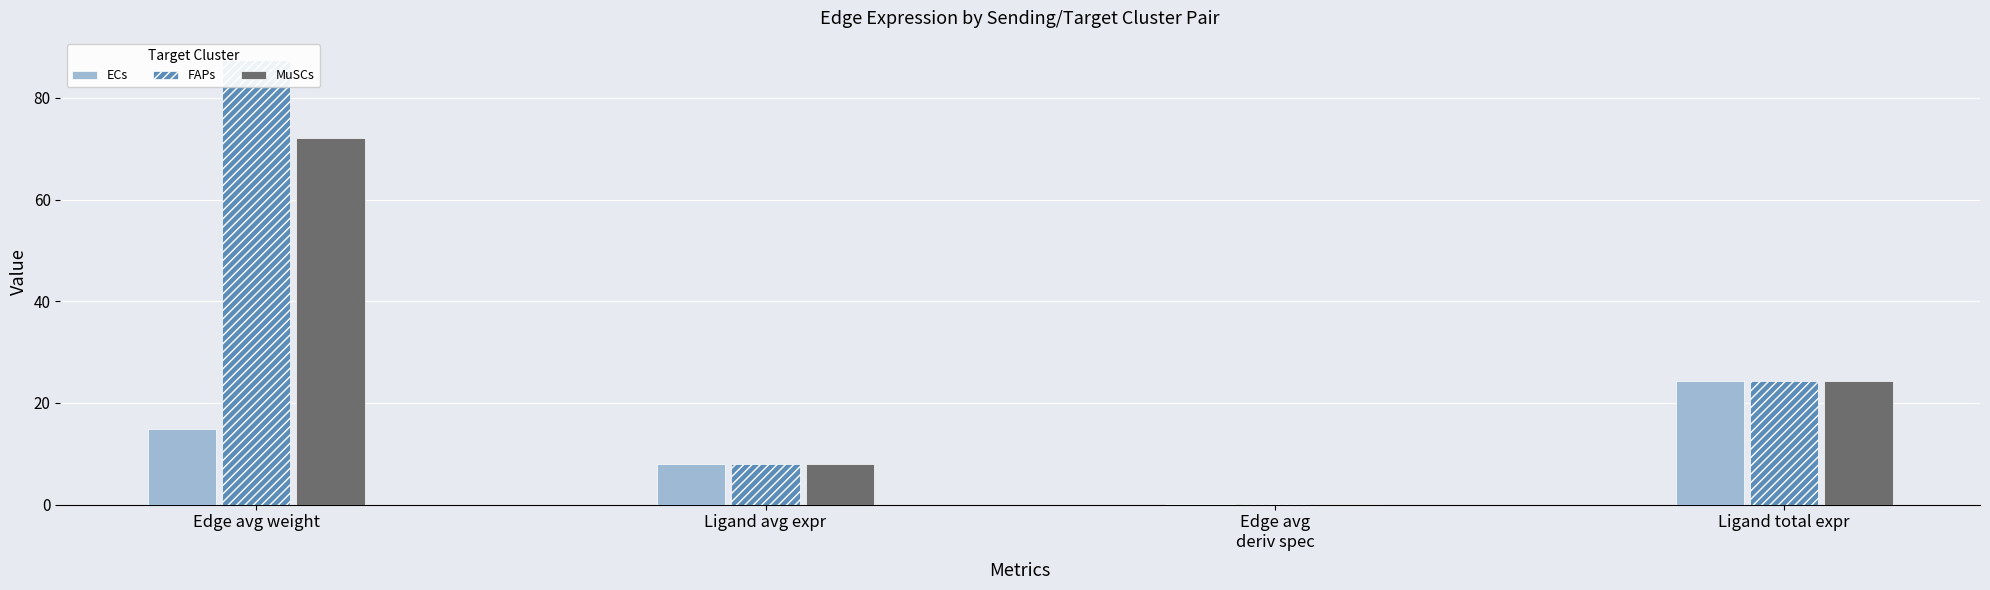

Reading left to right, extract all data points from this chart.

ECs: 14.8	8.1	0.0	24.2
FAPs: 87.4	8.1	0.2	24.2
MuSCs: 72.2	8.1	0.1	24.2